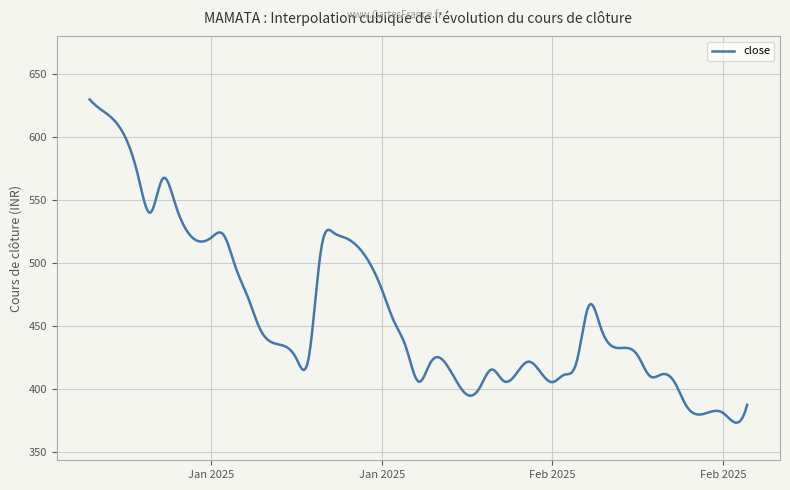

What is the maximum value shown in the chart?

630.0